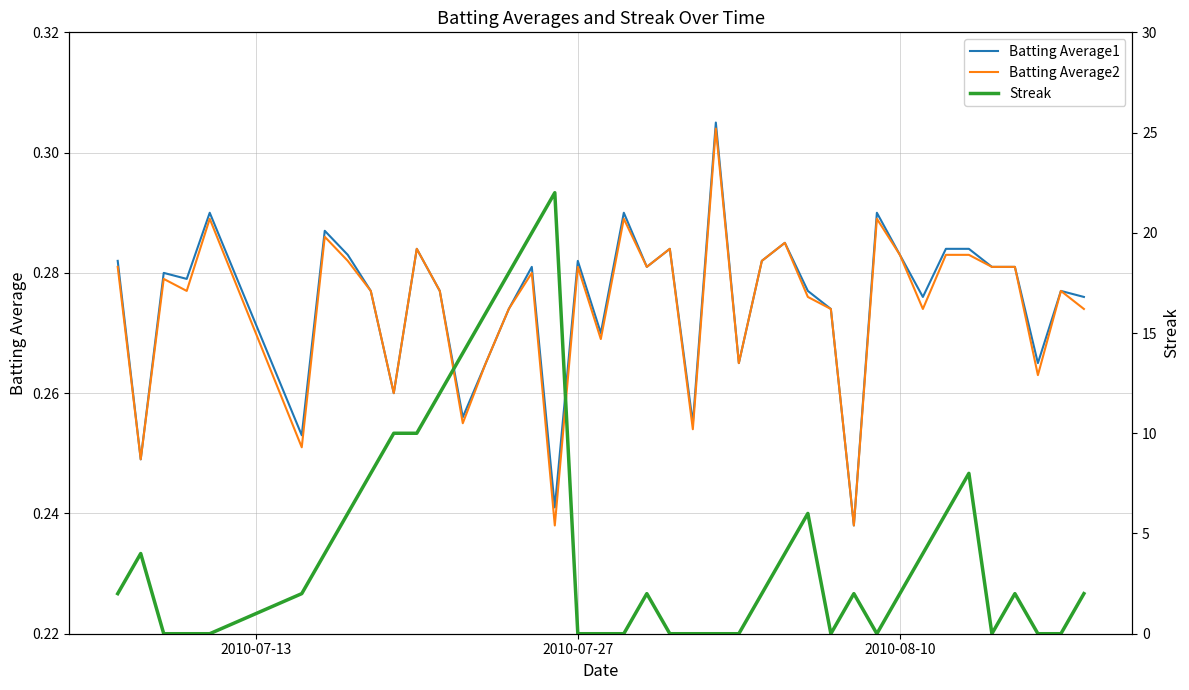

What is the difference between the maximum and minimum values in the Streak series?

22.0